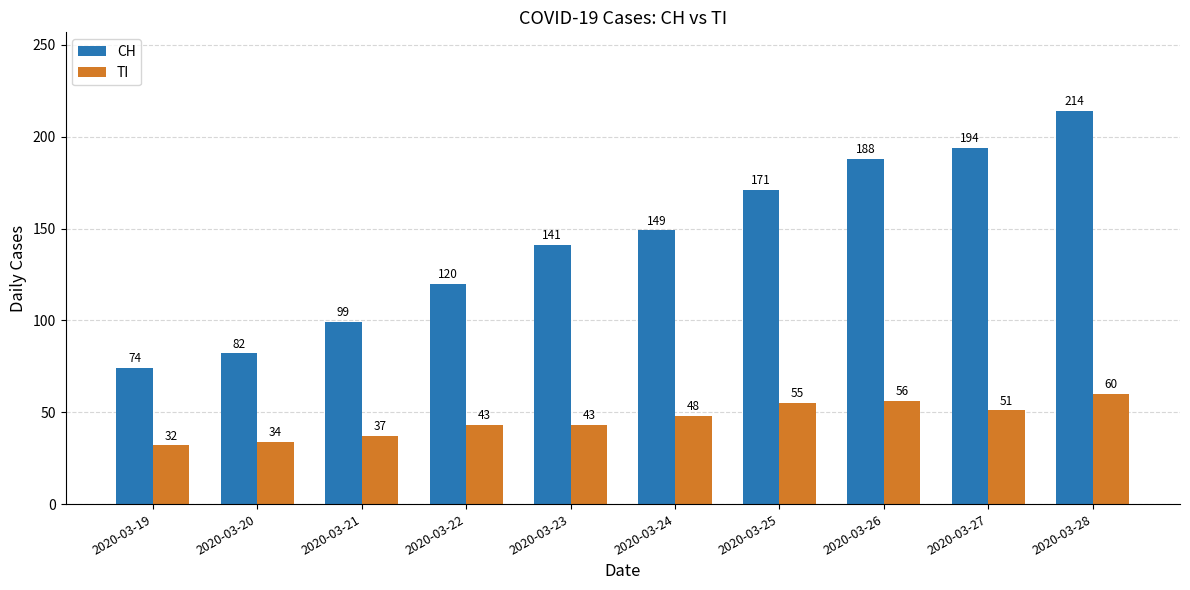

What is the total value across all series at 2020-03-21?

136